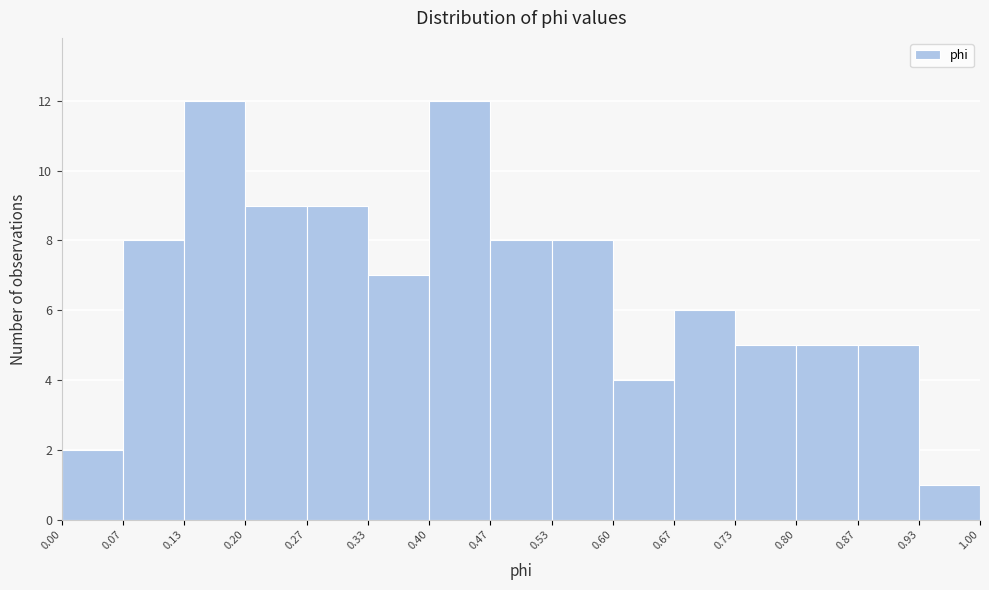

Reading left to right, list every bar in this chart as the range it spans on the x-axis followed by its height. The values are not printed on the chart, so give them approximately, as read against the axis.

0.00 to 0.07: 2
0.07 to 0.13: 8
0.13 to 0.20: 12
0.20 to 0.27: 9
0.27 to 0.33: 9
0.33 to 0.40: 7
0.40 to 0.47: 12
0.47 to 0.53: 8
0.53 to 0.60: 8
0.60 to 0.67: 4
0.67 to 0.73: 6
0.73 to 0.80: 5
0.80 to 0.87: 5
0.87 to 0.93: 5
0.93 to 1.00: 1